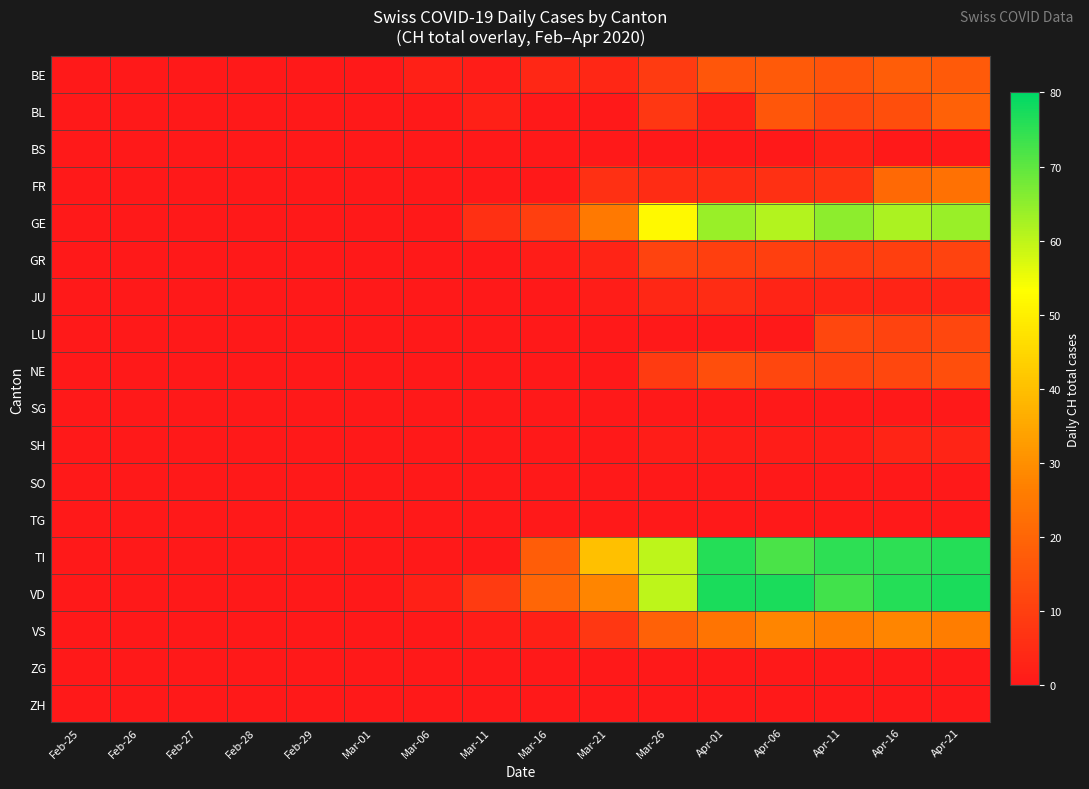

At how many categories does at least one series exceed 70?

5